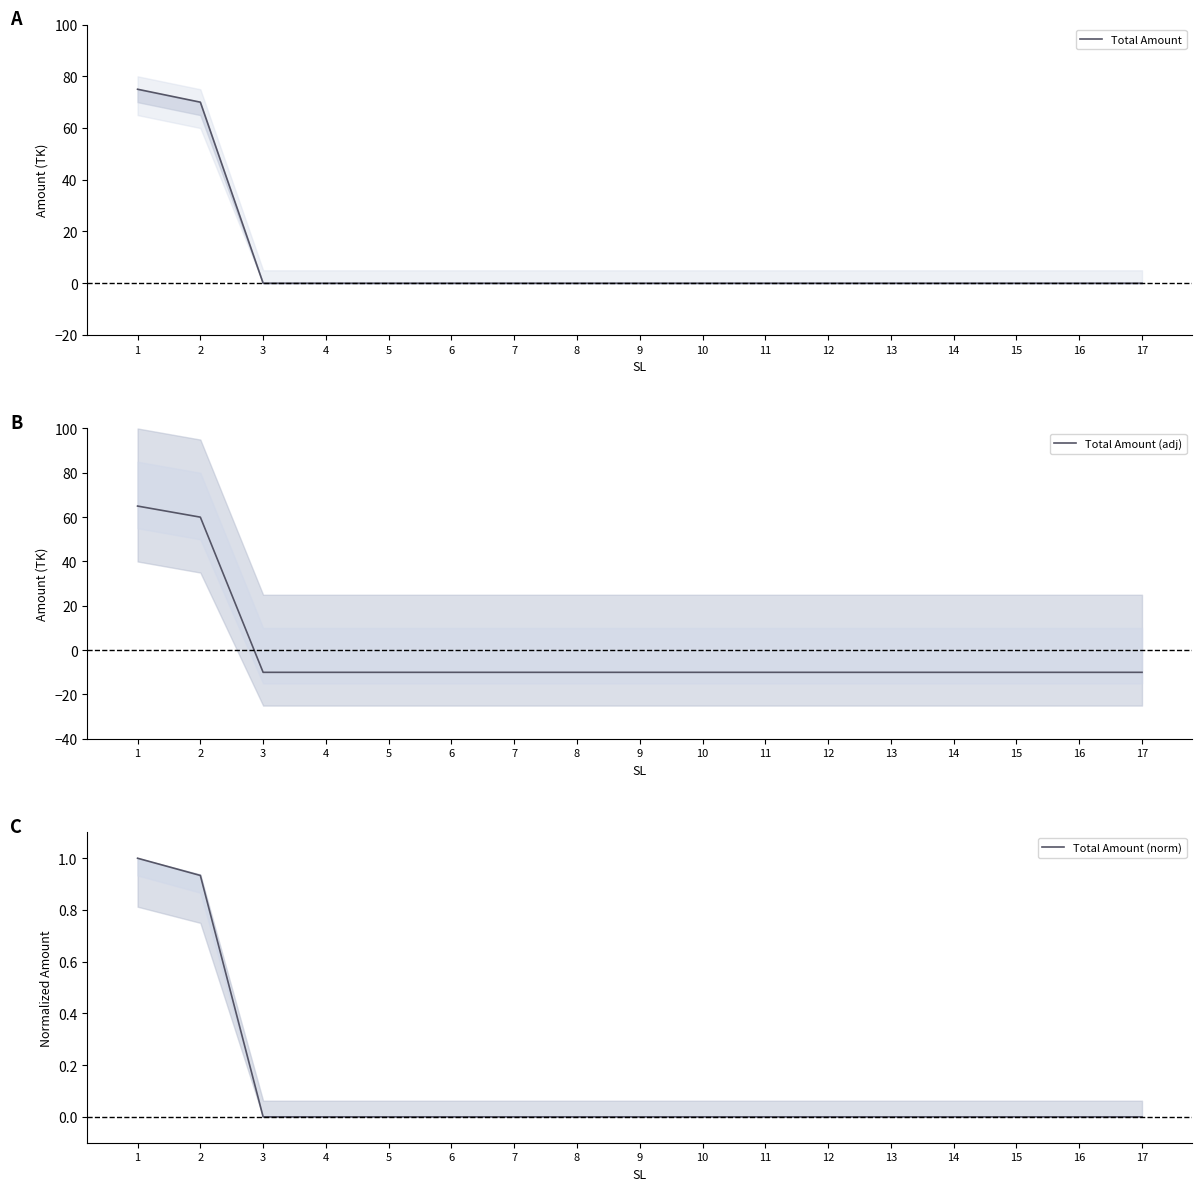

Between 7 and 16, which series saw the biggest shift?

Total Amount